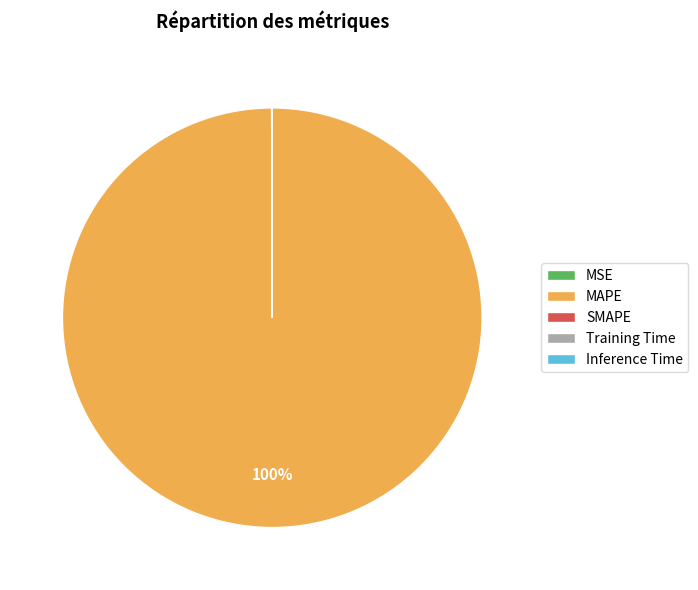

Is there a majority slice in this chart?

Yes